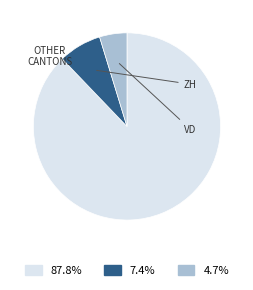

Is there a majority slice in this chart?

Yes